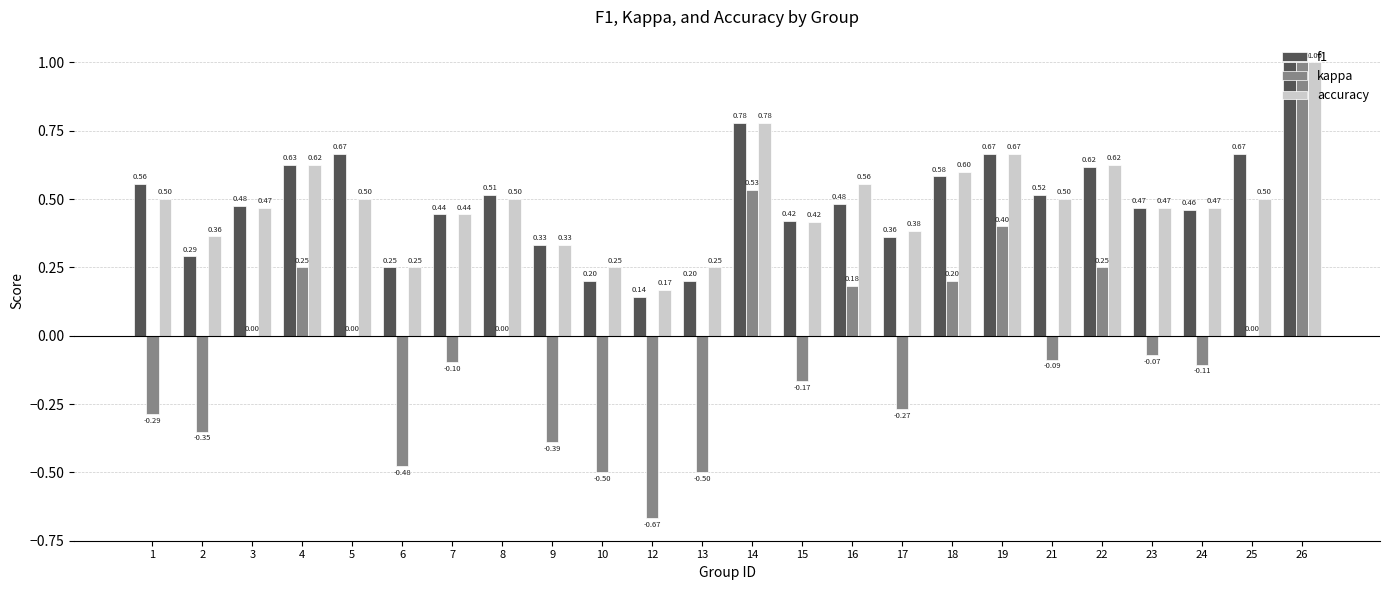

What is the greatest value displayed?

1.0